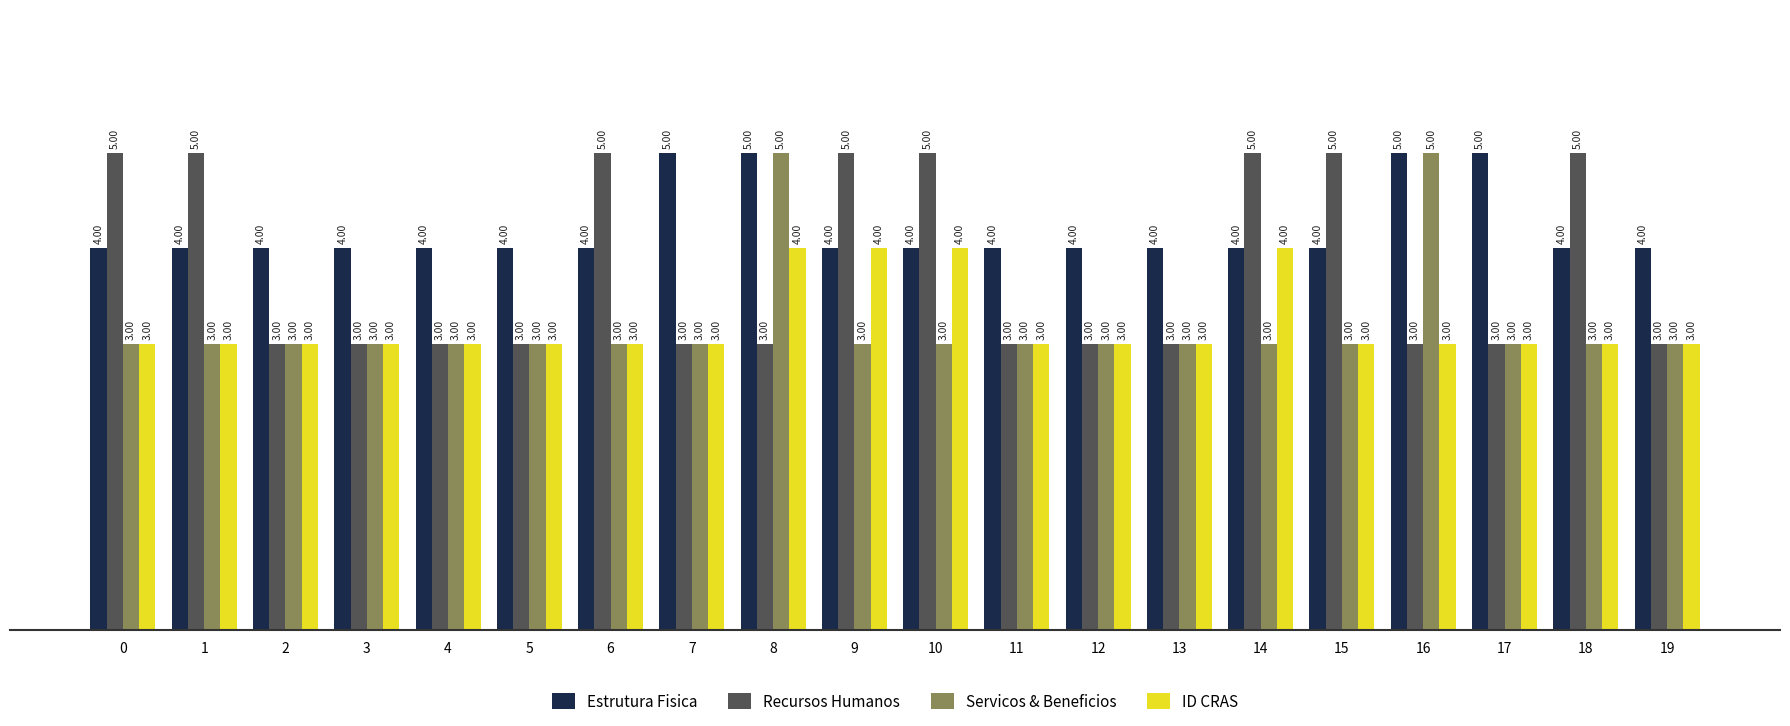

What is the difference between the maximum and minimum values in the Servicos & Beneficios series?

2